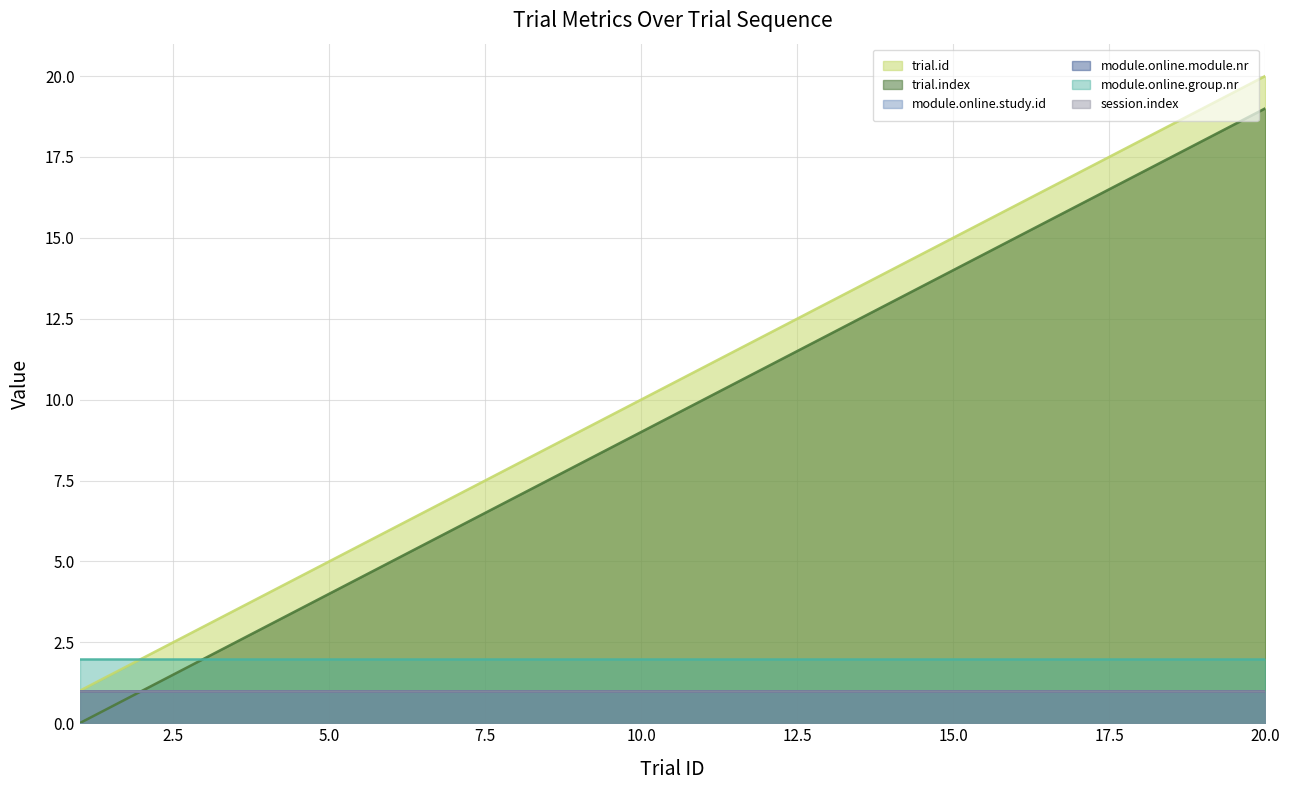

Reading left to right, transcribe all the data shown in this chart.

trial.id: 1	2	3	4	5	6	7	8	9	10	11	12	13	14	15	16	17	18	19	20
trial.index: 0	1	2	3	4	5	6	7	8	9	10	11	12	13	14	15	16	17	18	19
module.online.study.id: 1	1	1	1	1	1	1	1	1	1	1	1	1	1	1	1	1	1	1	1
module.online.module.nr: 1	1	1	1	1	1	1	1	1	1	1	1	1	1	1	1	1	1	1	1
module.online.group.nr: 2	2	2	2	2	2	2	2	2	2	2	2	2	2	2	2	2	2	2	2
session.index: 1	1	1	1	1	1	1	1	1	1	1	1	1	1	1	1	1	1	1	1